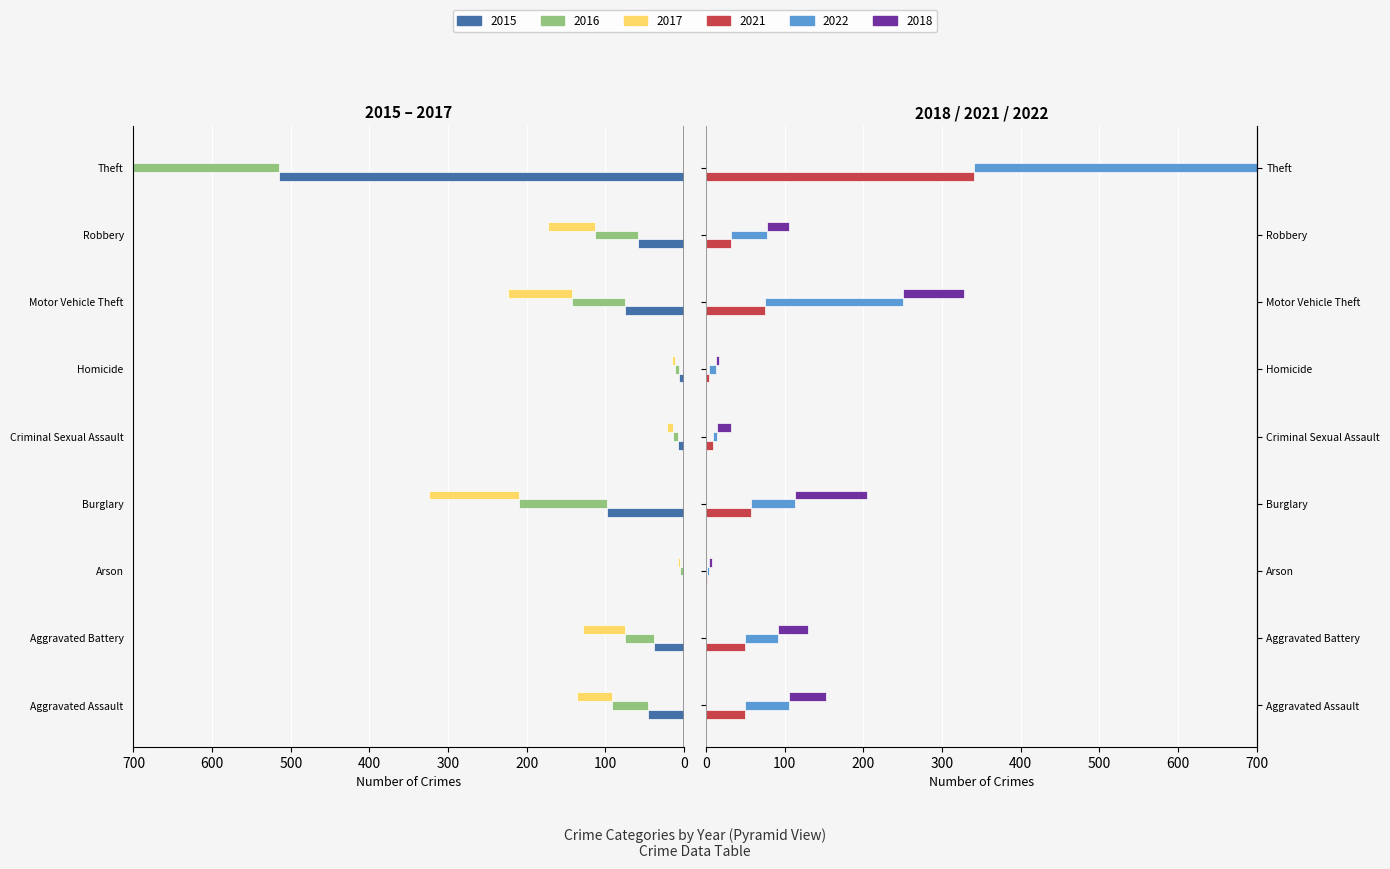

At which label is 2018 closest to 259?

Burglary